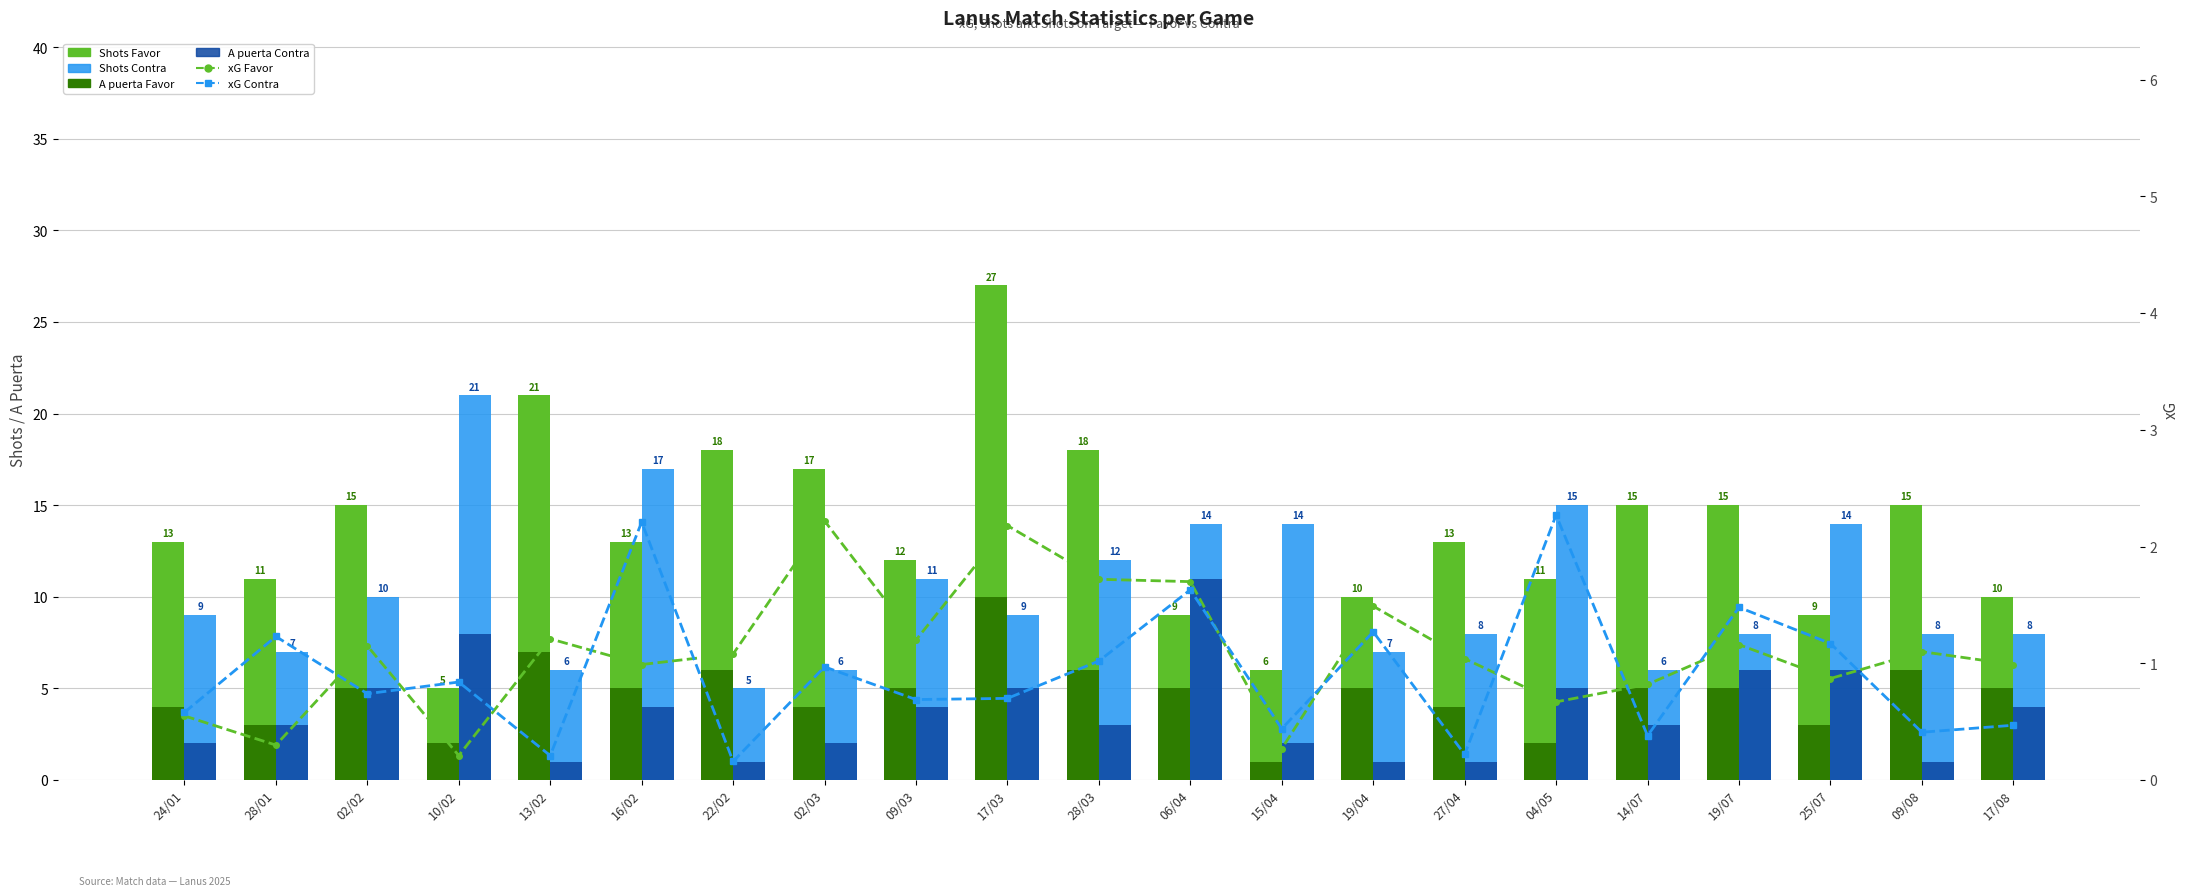

At which label is A puerta Contra closest to 6?

19/07